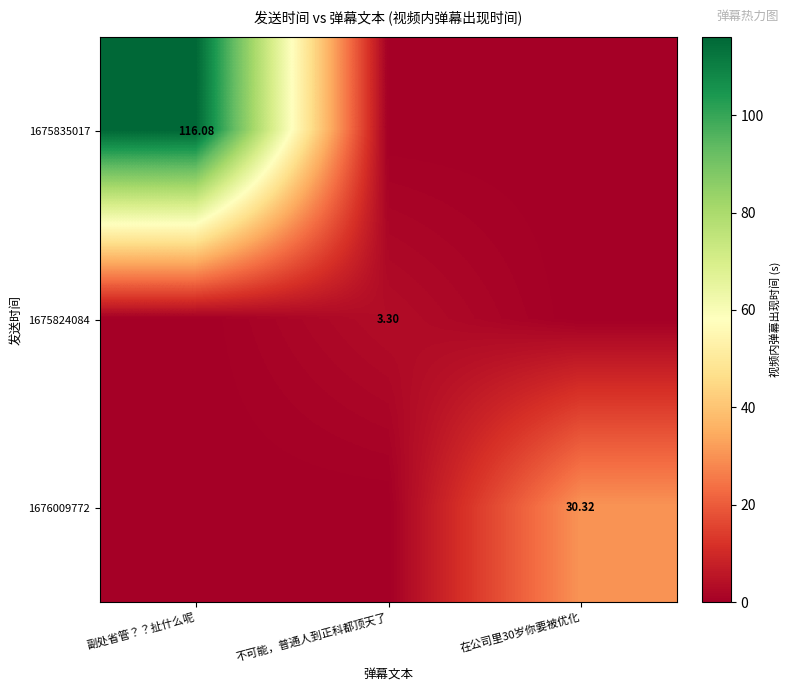

Rank the categories by 1676009772 value from lowest to highest.

副处省管？？扯什么呢, 不可能，普通人到正科都顶天了, 在公司里30岁你要被优化